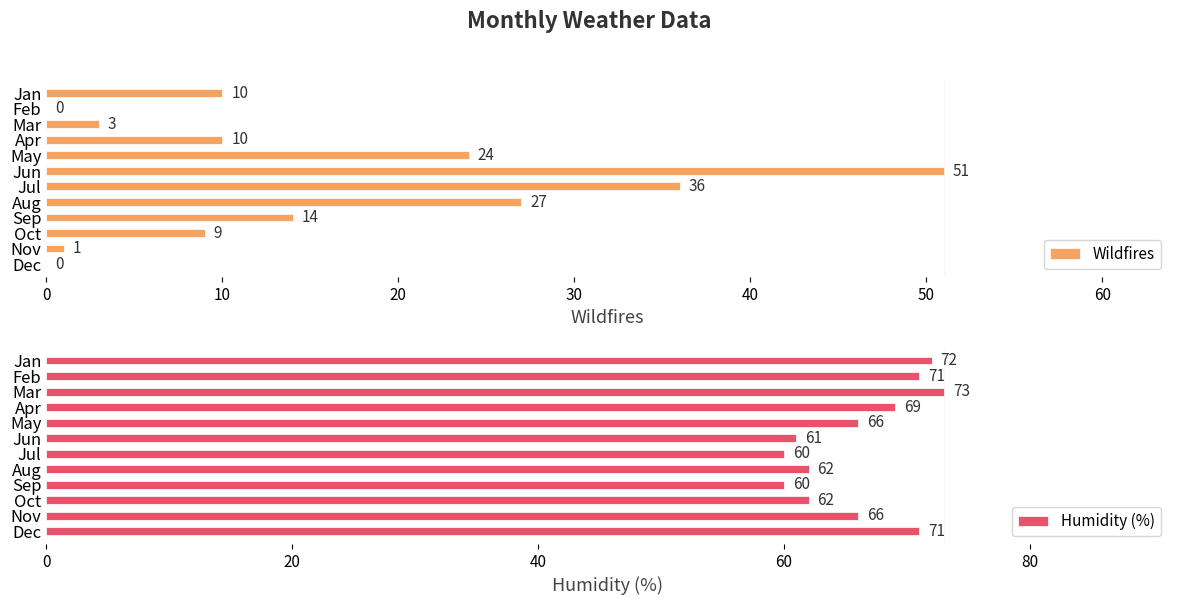

At which label is Wildfires closest to 25?

May